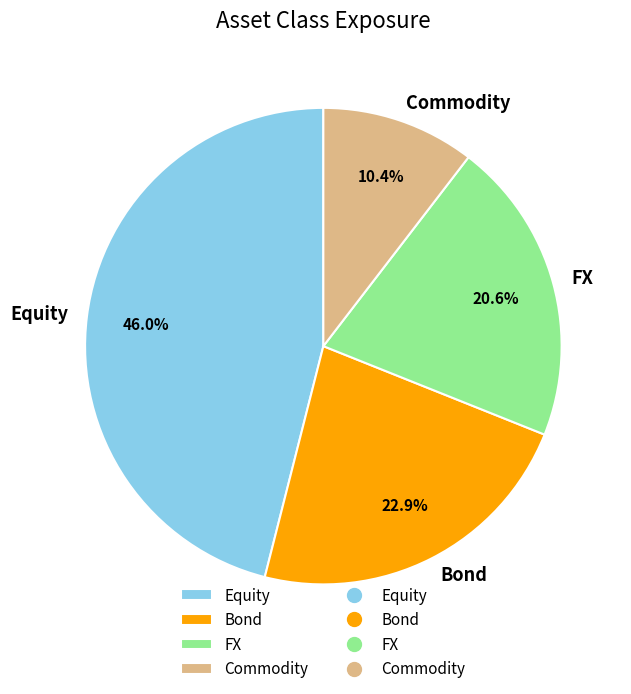

Does any single category account for the majority?

No